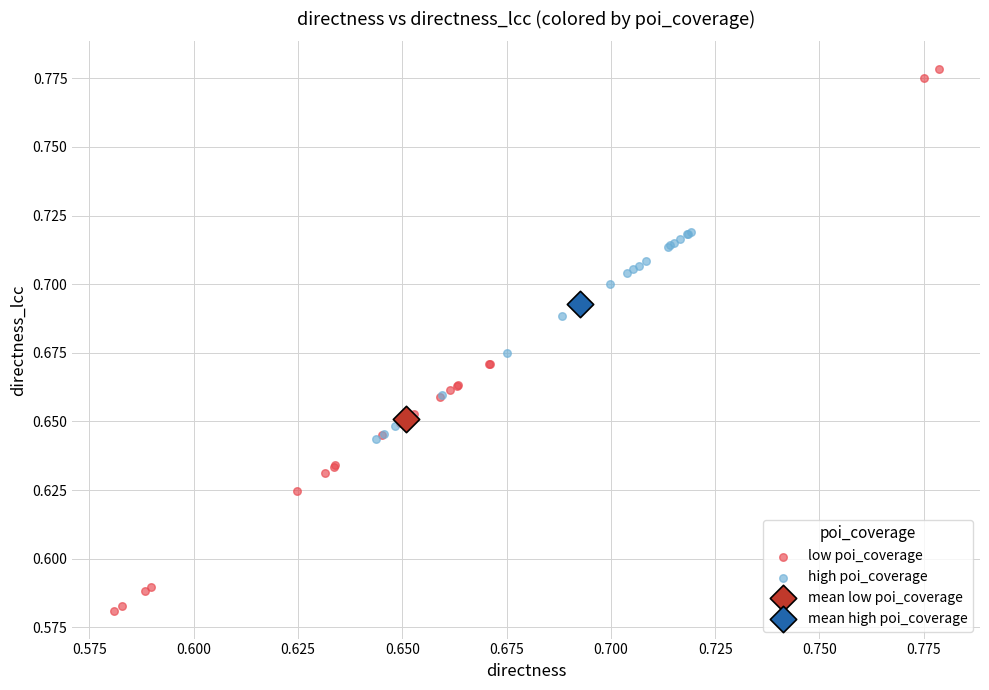

What are all the series names shown in the legend?

low poi_coverage, high poi_coverage, mean low poi_coverage, mean high poi_coverage